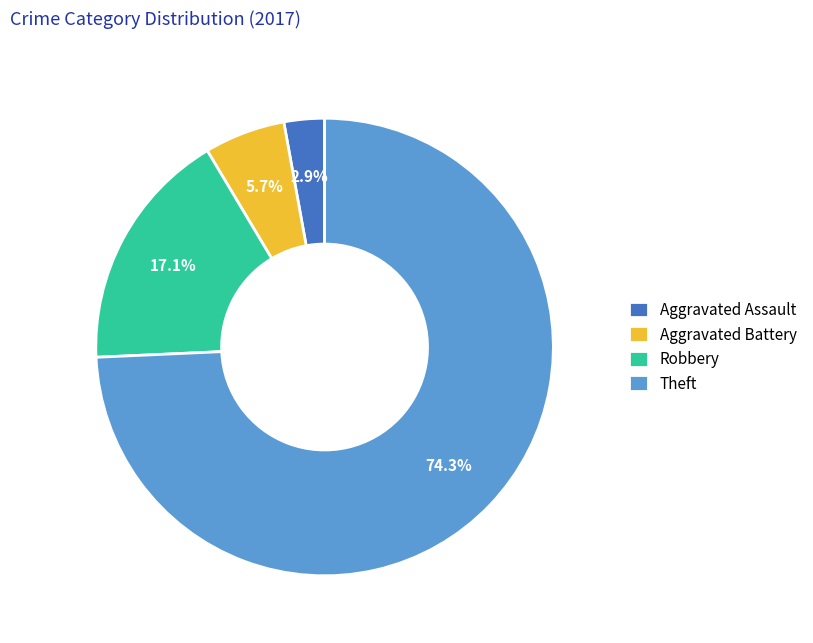

To the nearest percent, what is the average slice percentage?

25%